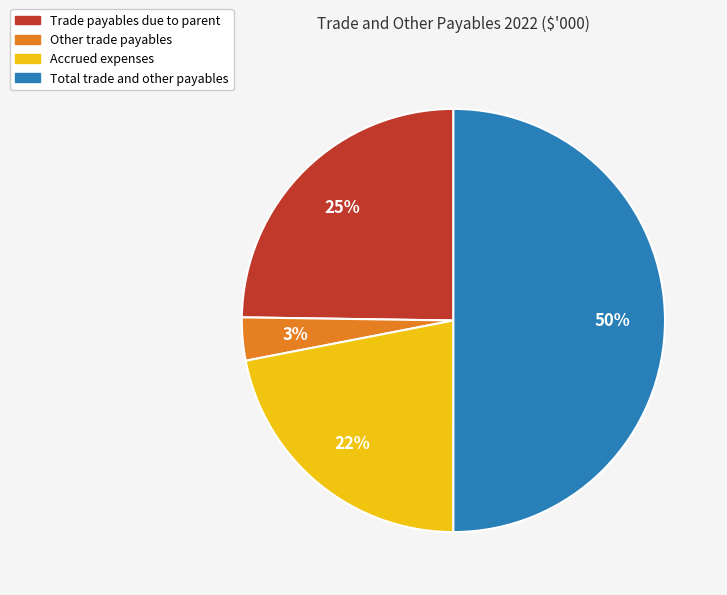

How many segments does this pie chart have?

4